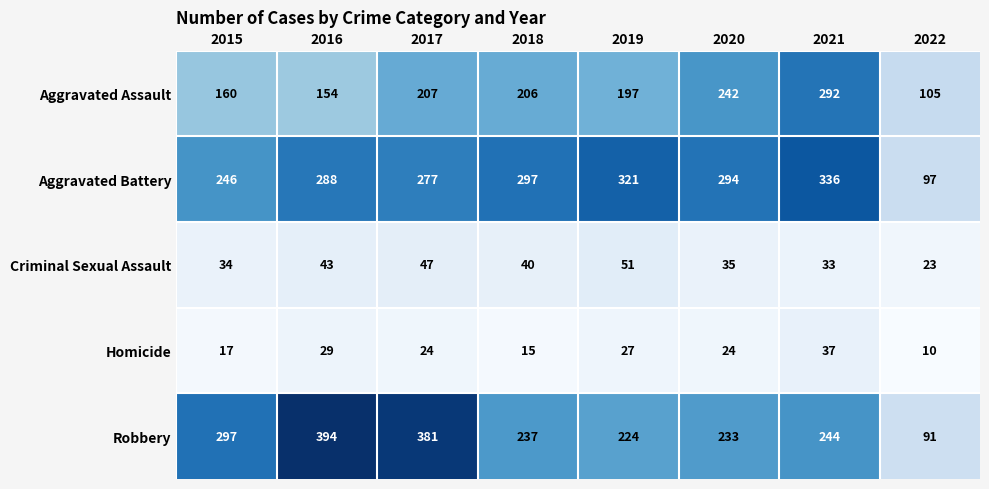

List the labels in order of Aggravated Battery value, smallest first.

2022, 2015, 2017, 2016, 2020, 2018, 2019, 2021